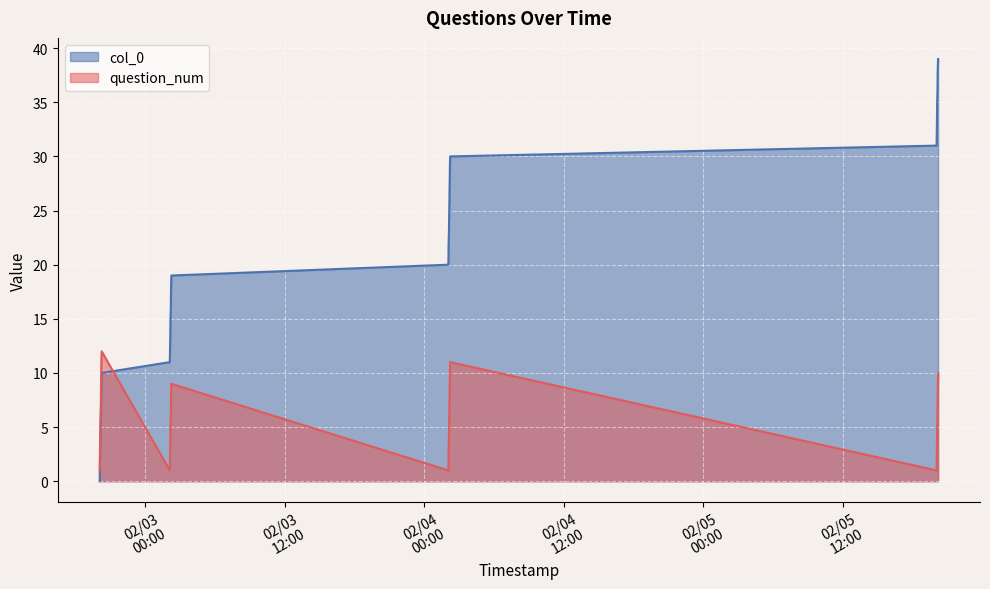

Rank the series by their average value, from highest to lowest.

col_0, question_num